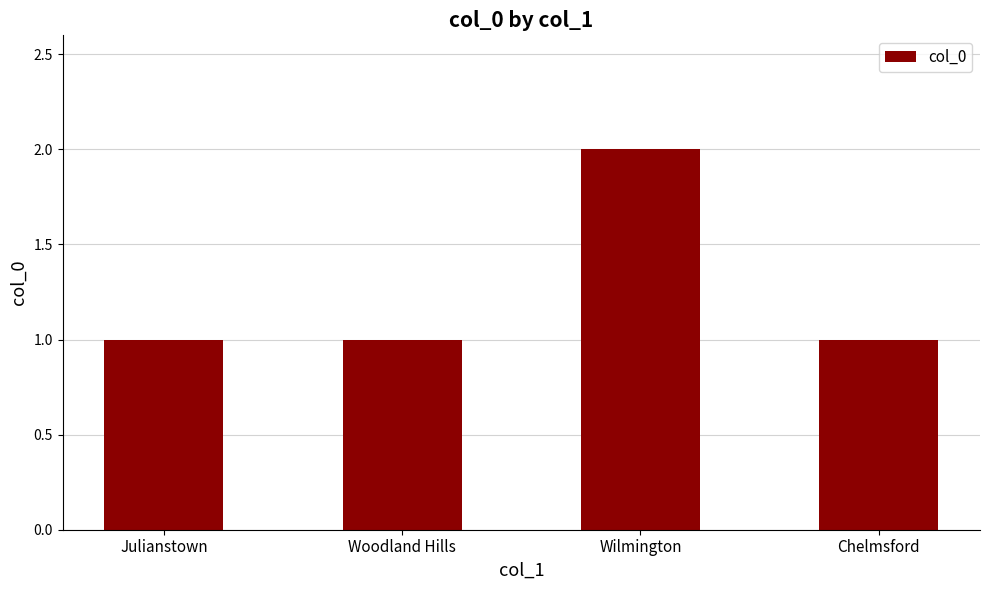

What is the average value?

1